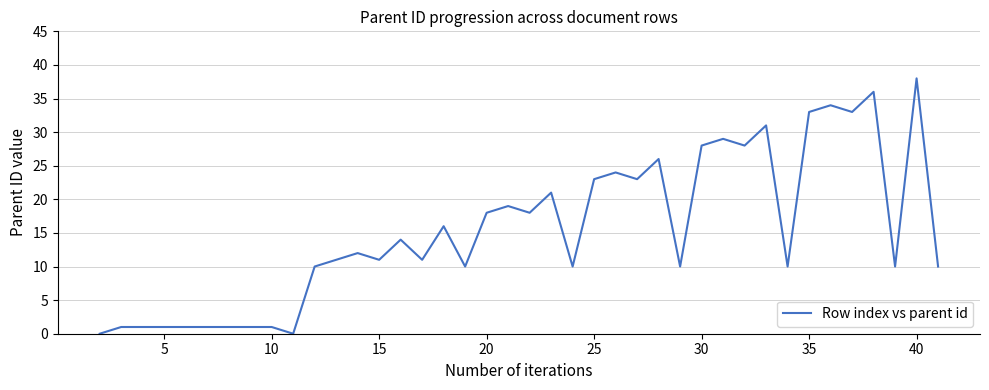

What is the difference between the maximum and minimum values?

38